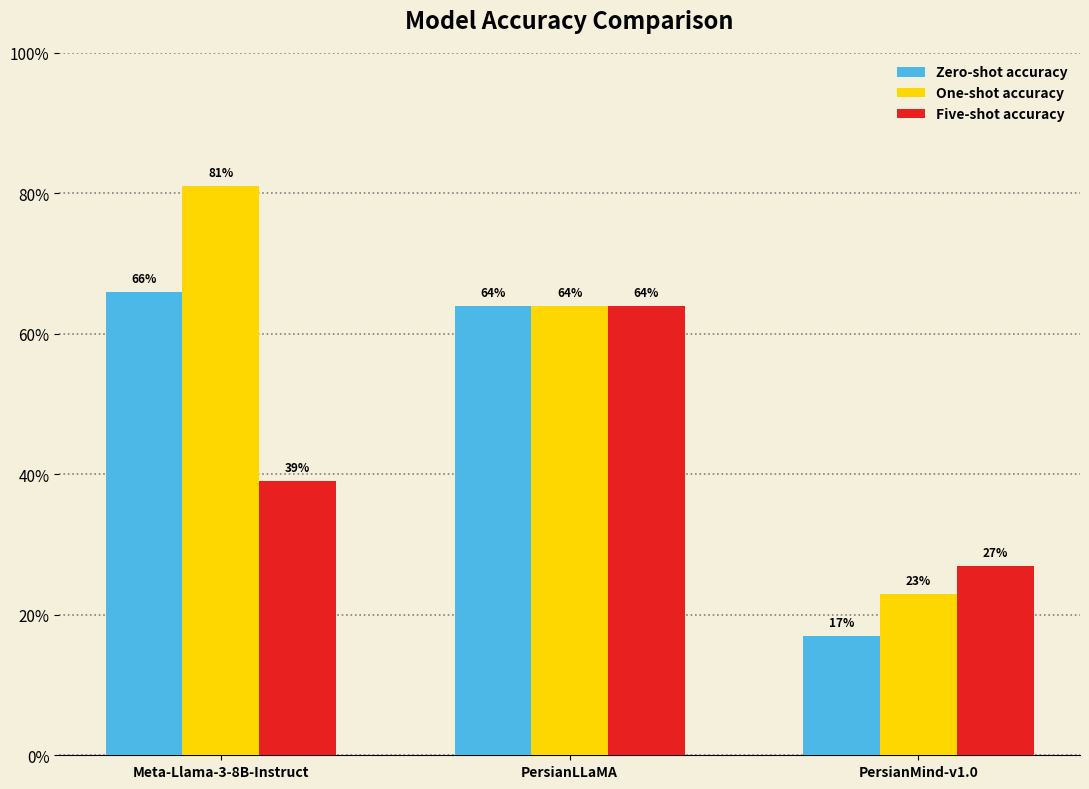

Is it true that Five-shot accuracy equals 0.4 at Meta-Llama-3-8B-Instruct?

True